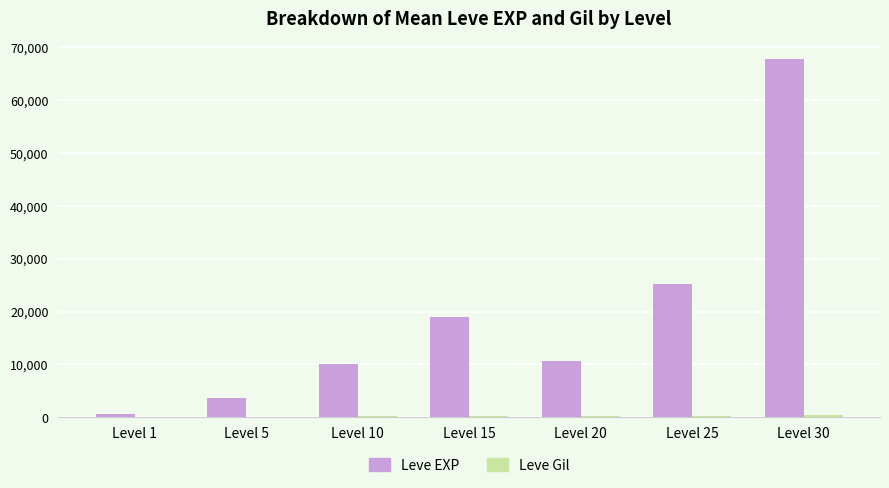

At which label is Leve EXP closest to 34180?

Level 25